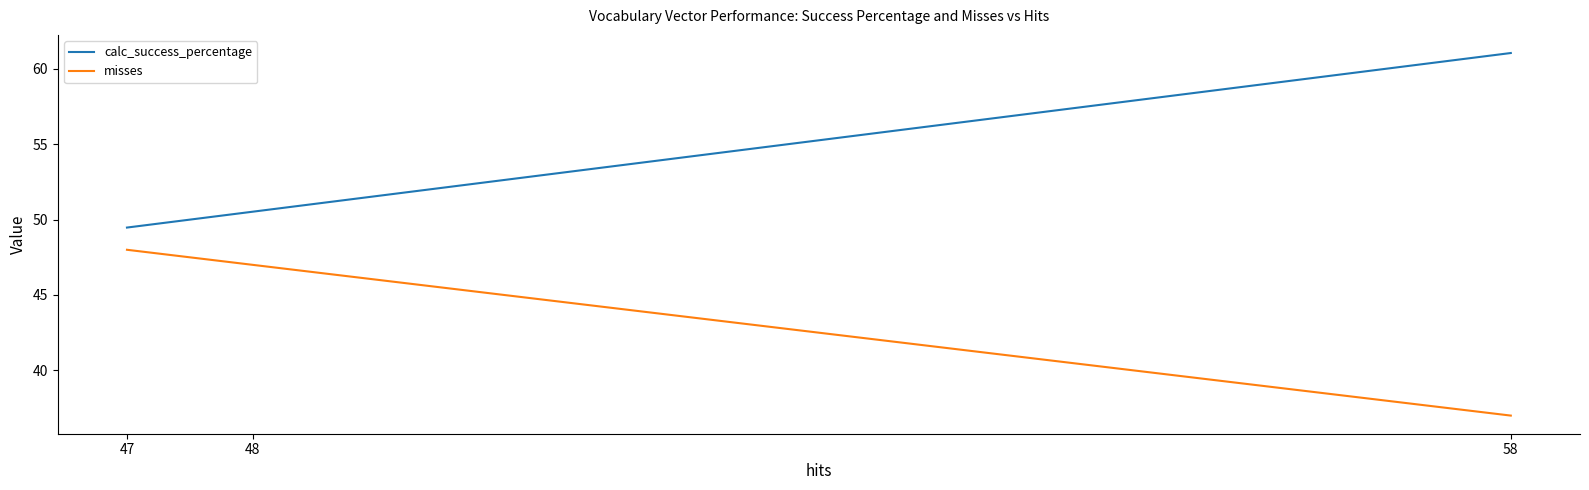

Which category has the highest value in the calc_success_percentage series?

58